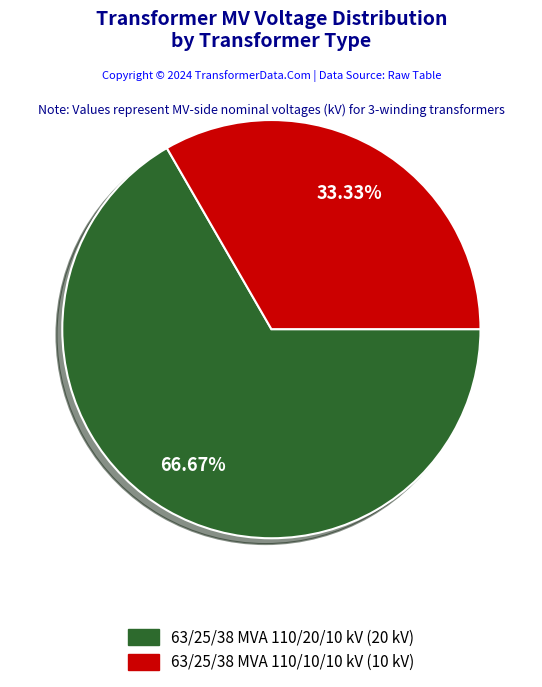

To the nearest percent, what is the combined percentage of 63/25/38 MVA 110/20/10 kV and 63/25/38 MVA 110/10/10 kV?

100%